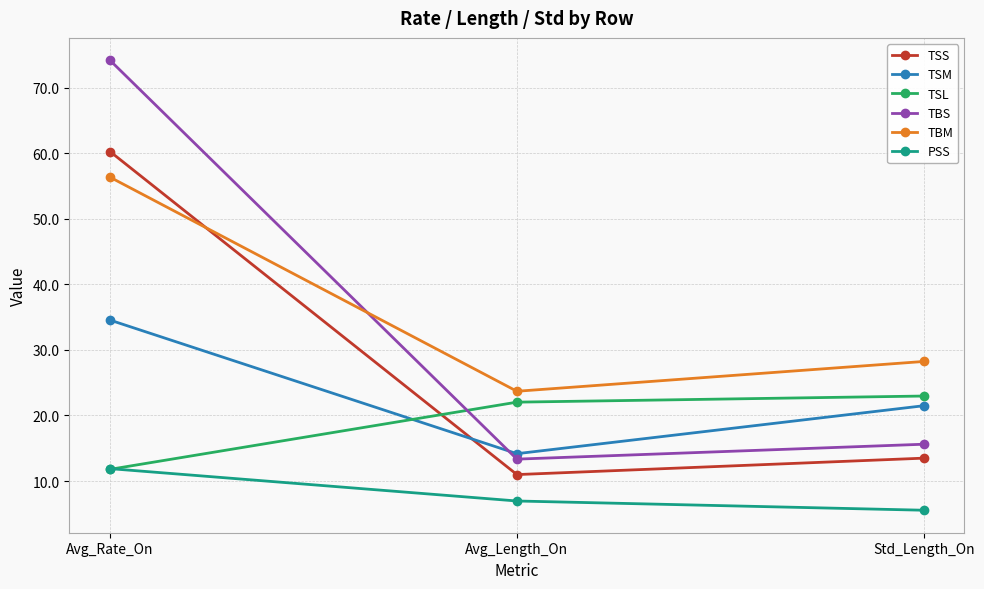

At how many categories does at least one series exceed 49?

1